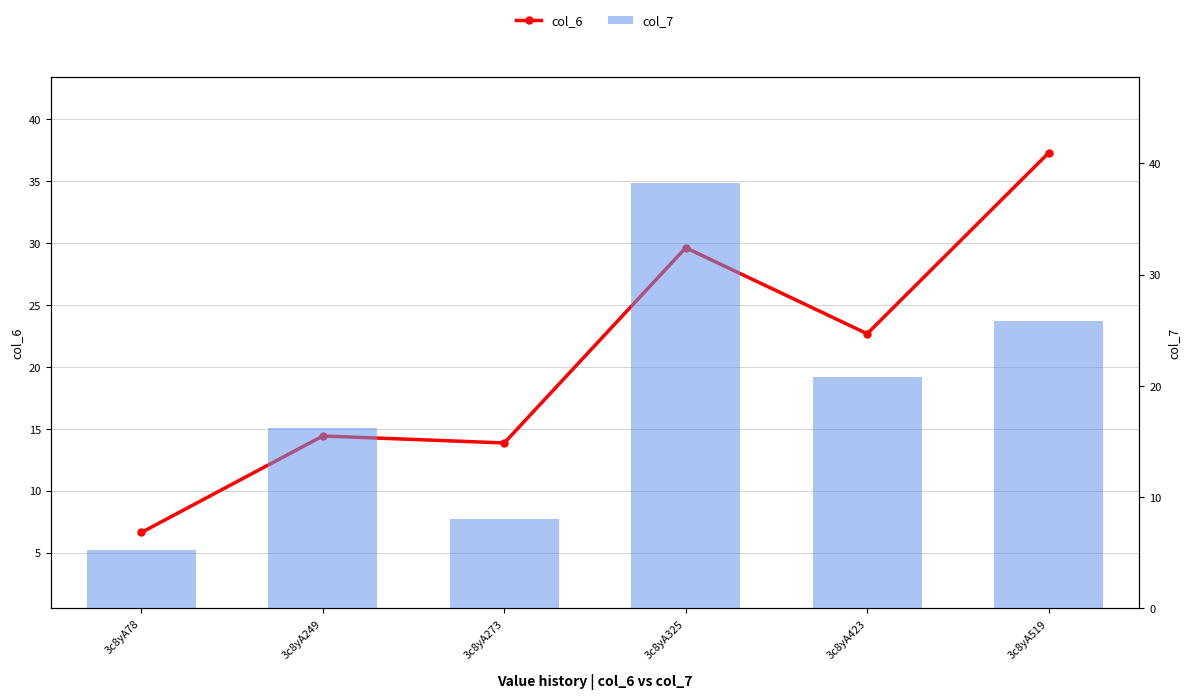

What is the spread (max minus min) of values at 3c8yA519?

11.4